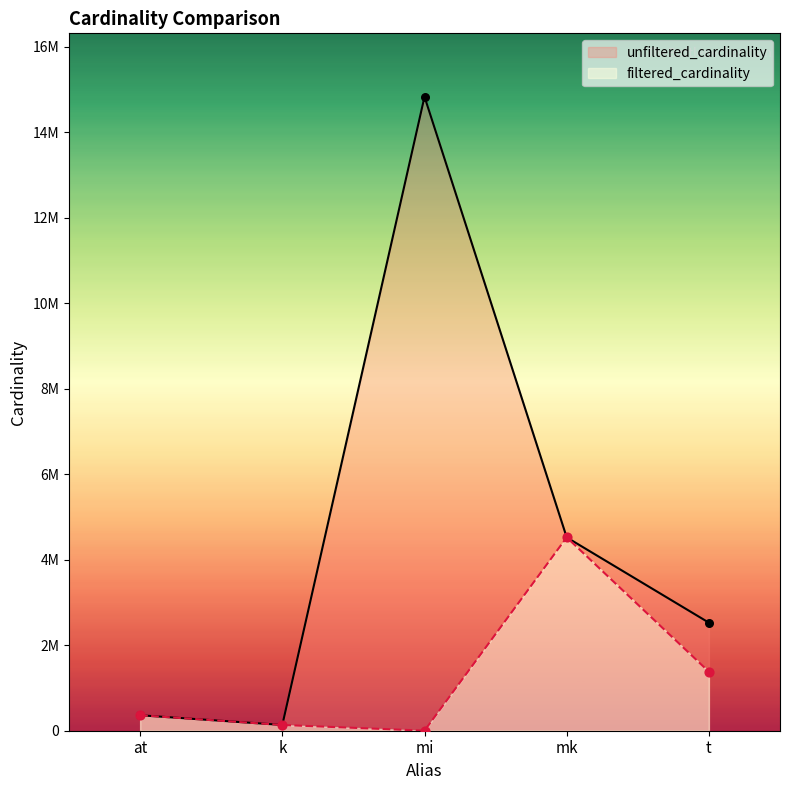

Which series has the widest spread of Y values?

unfiltered_cardinality